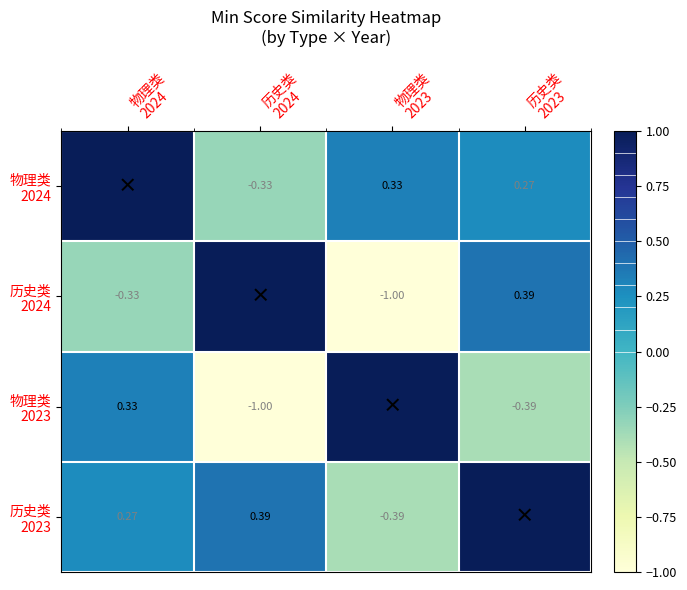

At how many categories does at least one series exceed 0?

4